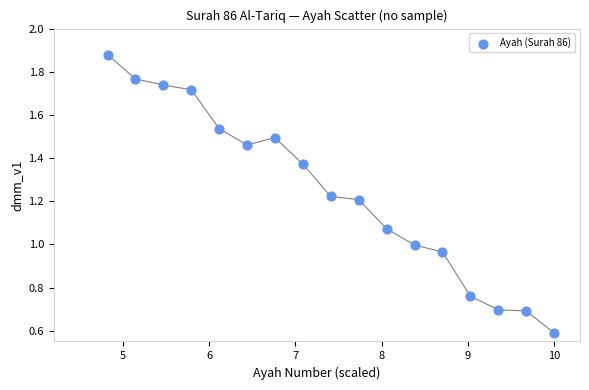

What is the range of X values (max minus min)?

5.2